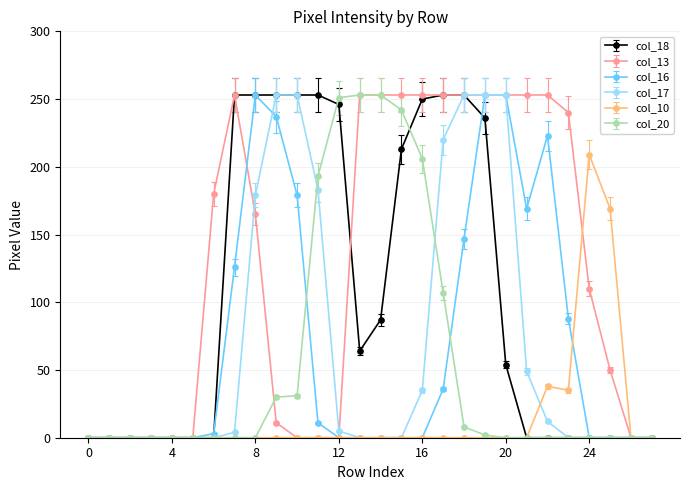

Which series has the largest total across all categories?

col_13